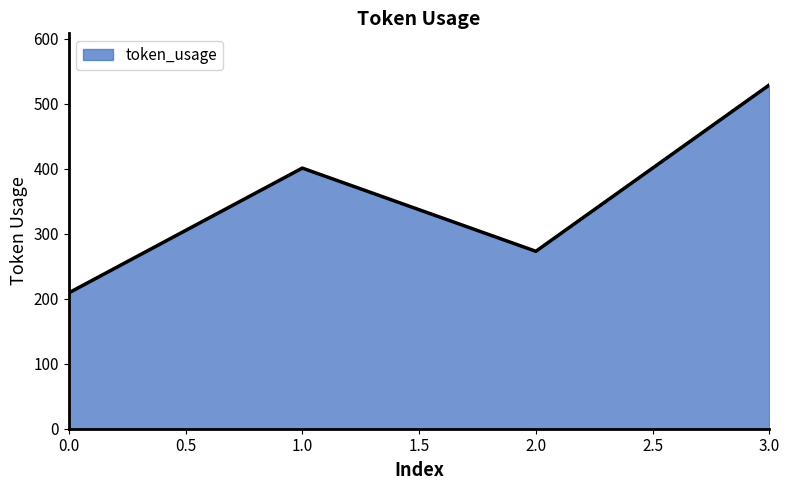

Count the values in the range 273 to 529.

3